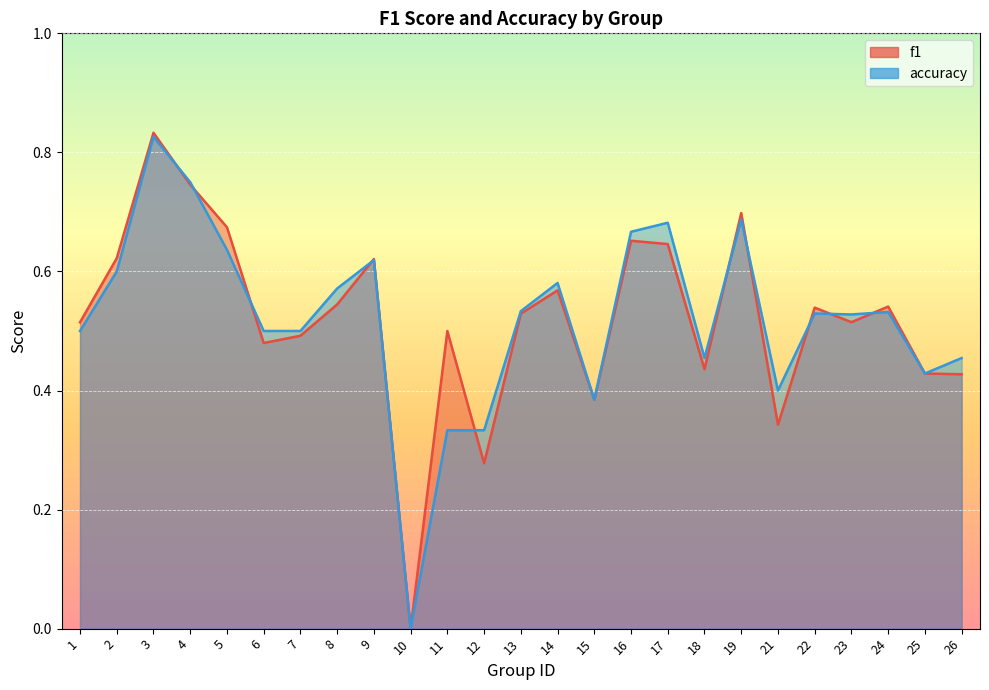

Reading left to right, transcribe all the data shown in this chart.

f1: 0.5	0.6	0.8	0.7	0.7	0.5	0.5	0.5	0.6	0.0	0.5	0.3	0.5	0.6	0.4	0.7	0.6	0.4	0.7	0.3	0.5	0.5	0.5	0.4	0.4
accuracy: 0.5	0.6	0.8	0.8	0.6	0.5	0.5	0.6	0.6	0.0	0.3	0.3	0.5	0.6	0.4	0.7	0.7	0.5	0.7	0.4	0.5	0.5	0.5	0.4	0.5